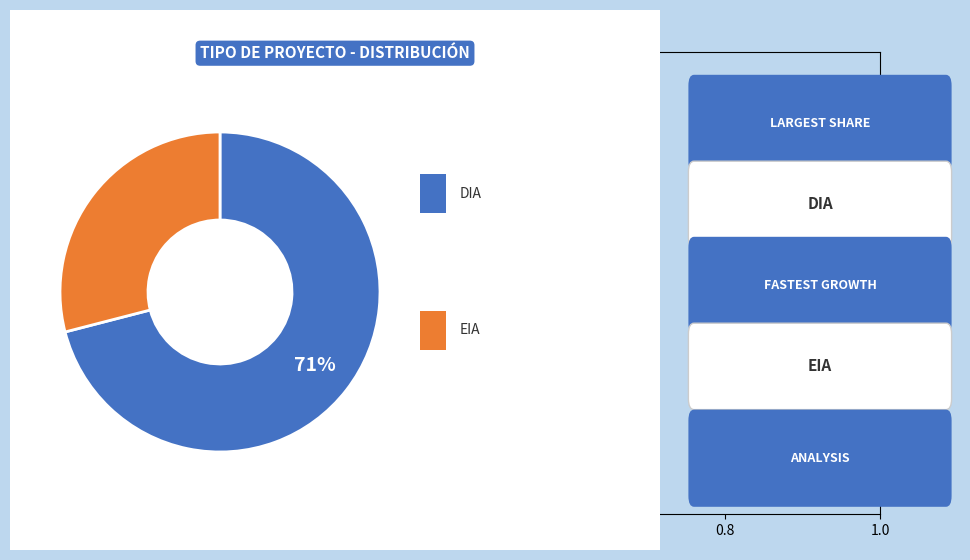

Is there any slice that represents more than half of the pie?

Yes